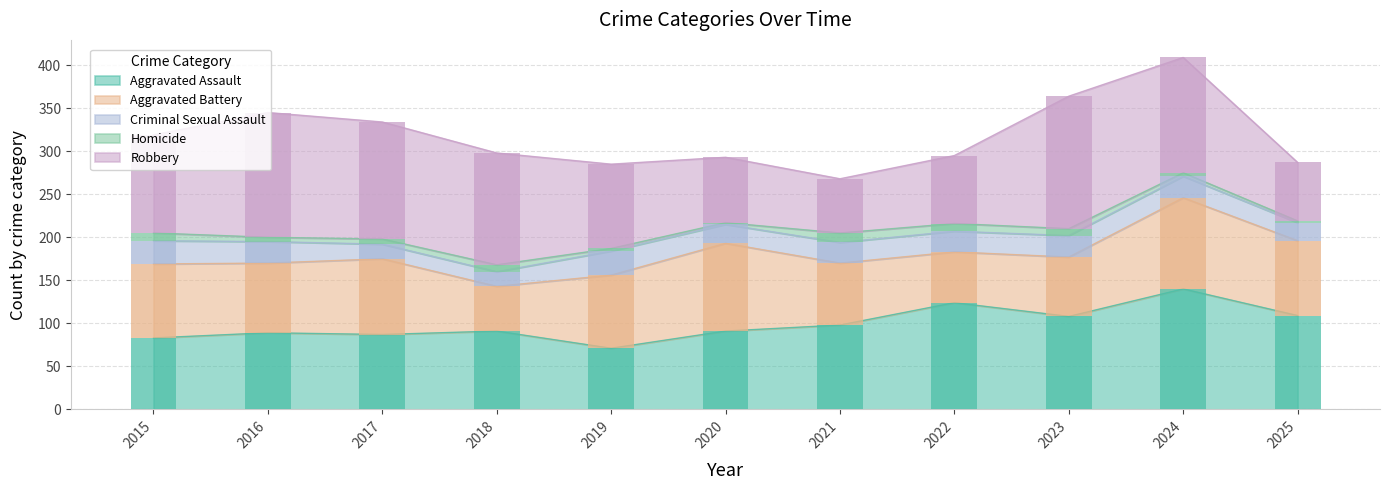

What is the difference between the maximum and second lowest values in the Homicide series?

9